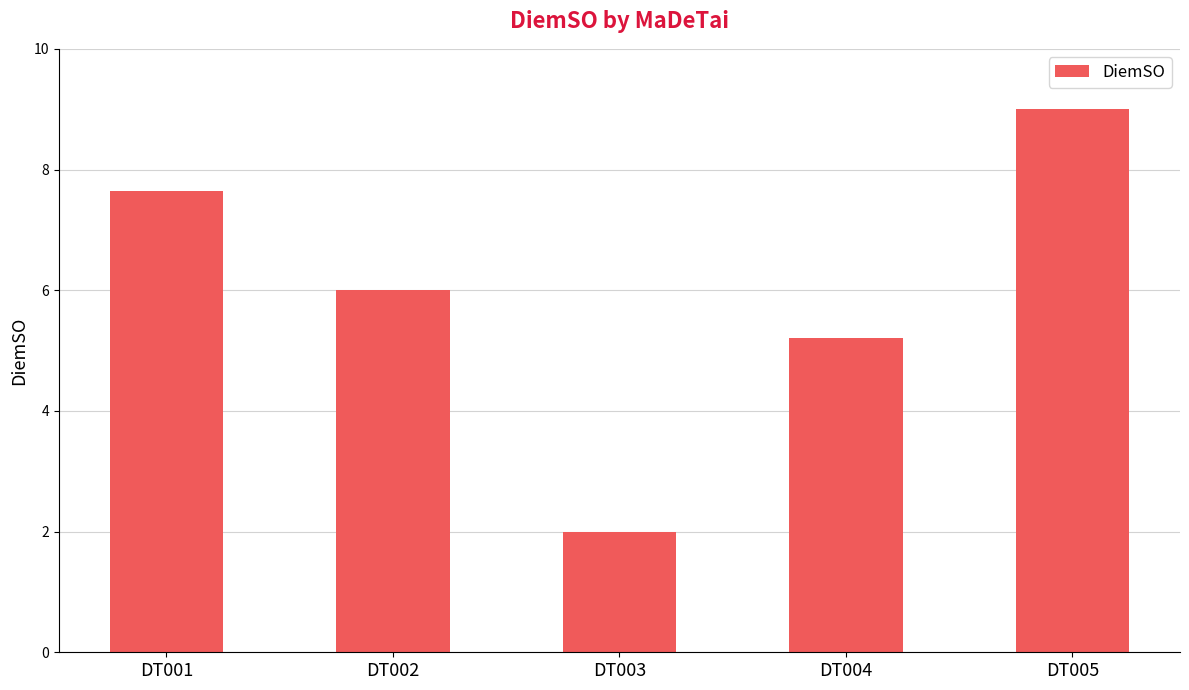

What is the sum of the values at DT002 and DT004?

11.2